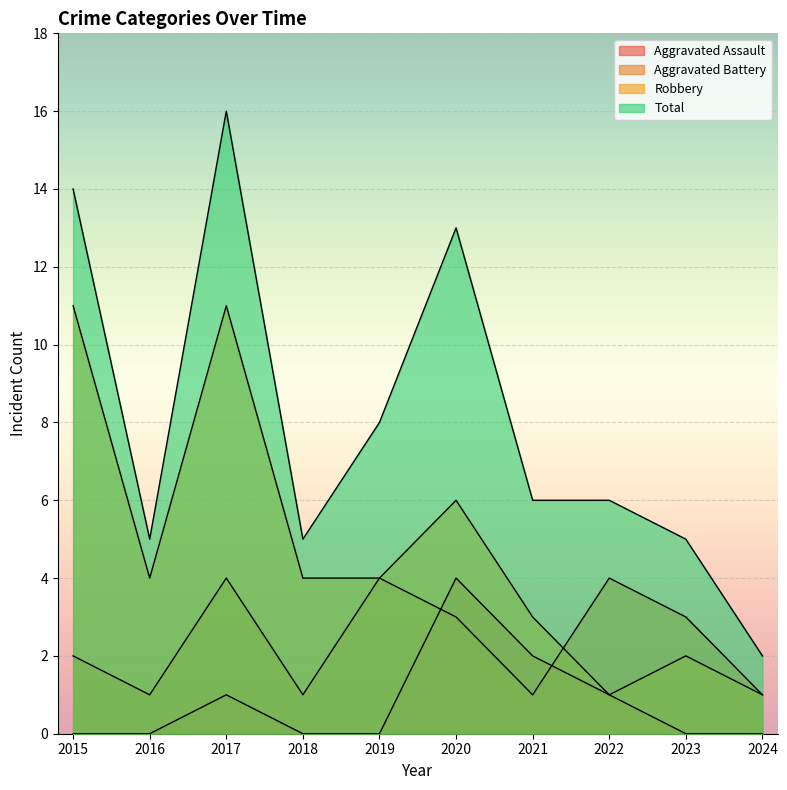

How many distinct data groups are displayed?

4